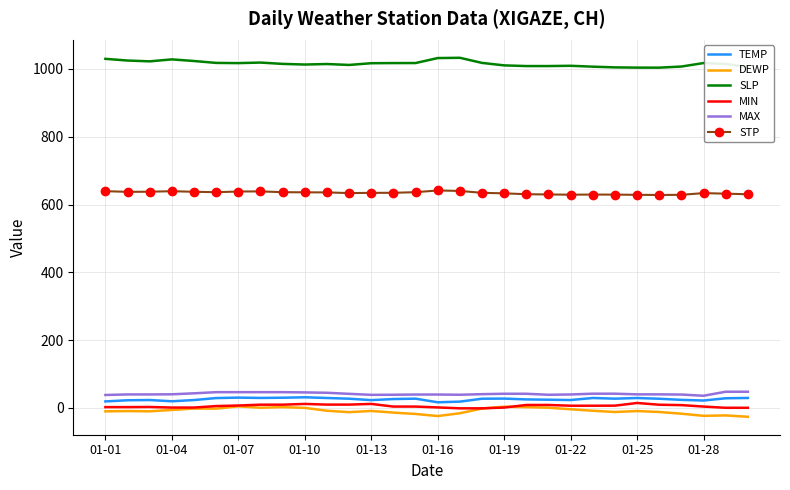

True or false: SLP and MAX cross at least once.

False